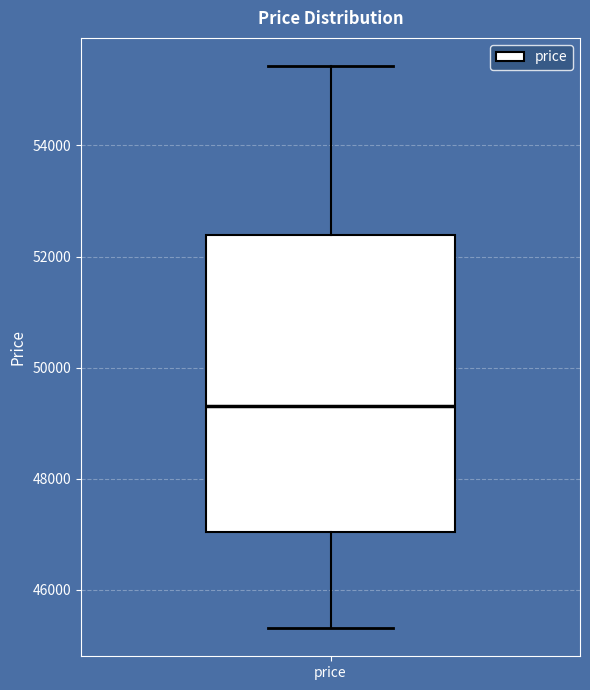

Read this box plot against the y-axis: the position of the median line, the range covered by the box, and the ends of both whiskers. The values are not printed on the chart, so give them approximately, as read against the axis.

median 49400, box 47000 to 52400, whiskers 45400 to 55400